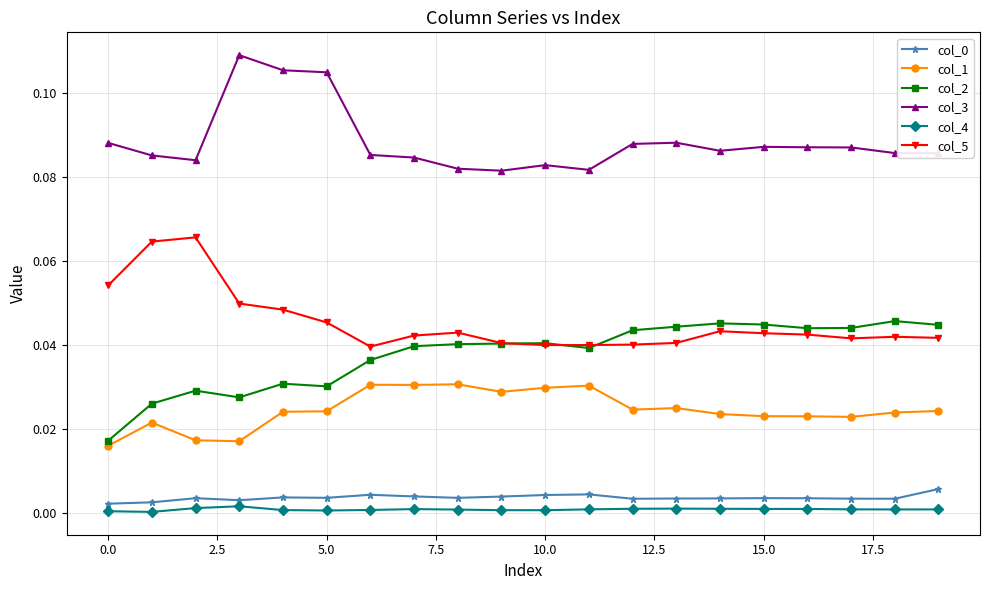

Which series has the largest total across all categories?

col_3